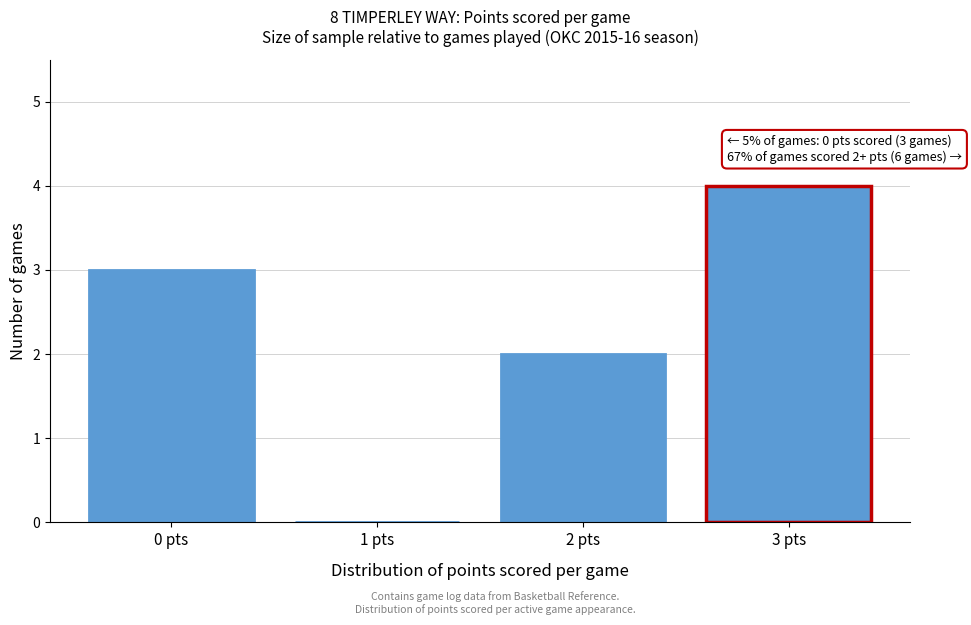

Over which range of the x-axis is the bar tallest?

2.5 to 3.5